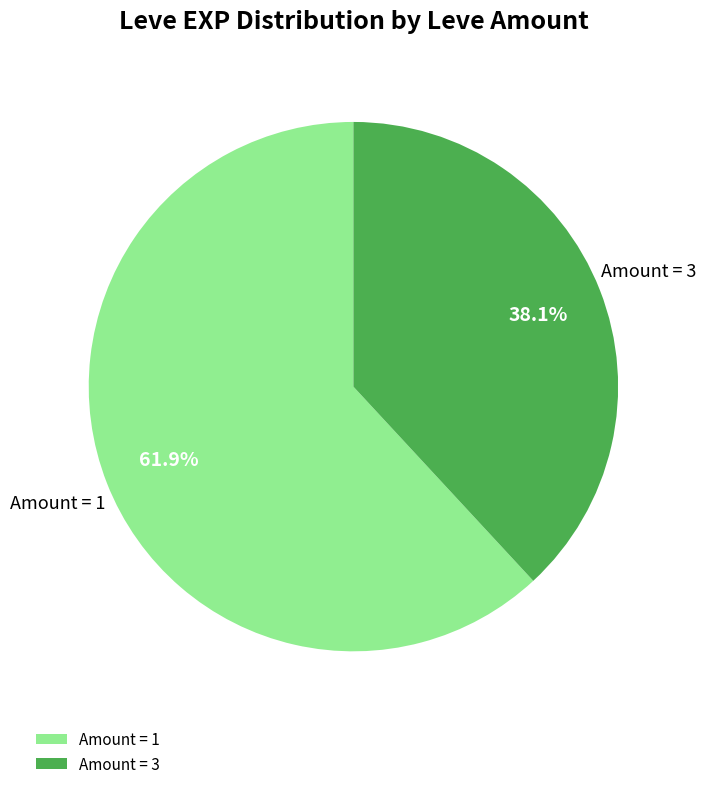

Count the number of slices in the pie.

2